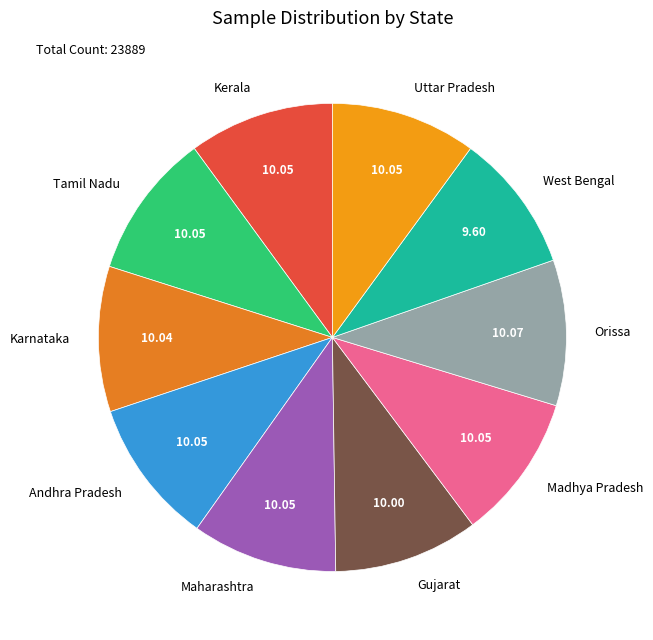

Is the sum of Gujarat and Kerala greater than half?

No